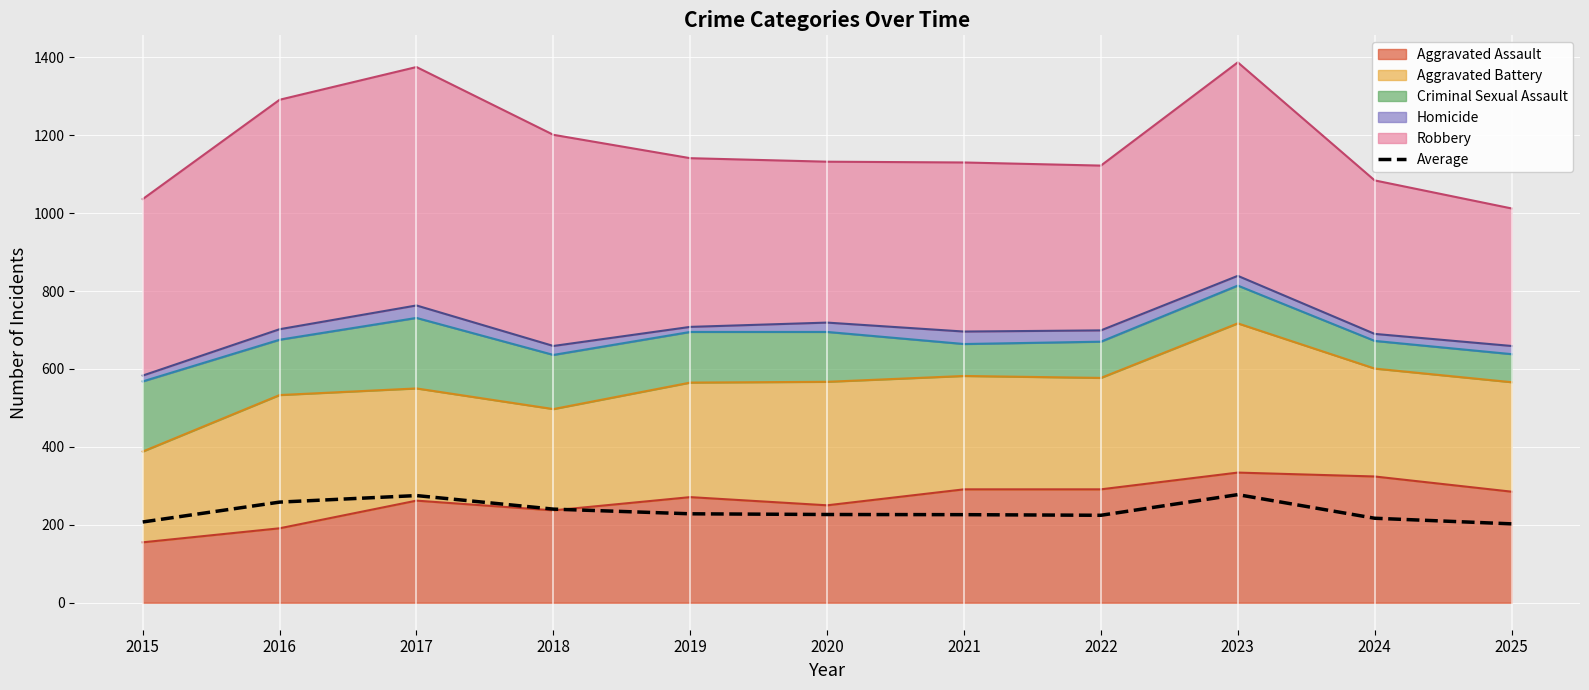

Reading right to left, list all the values displayed in this chart.

202.4	216.8	277.4	224.4	226.0	226.4	228.2	240.2	275.0	258.2	207.2